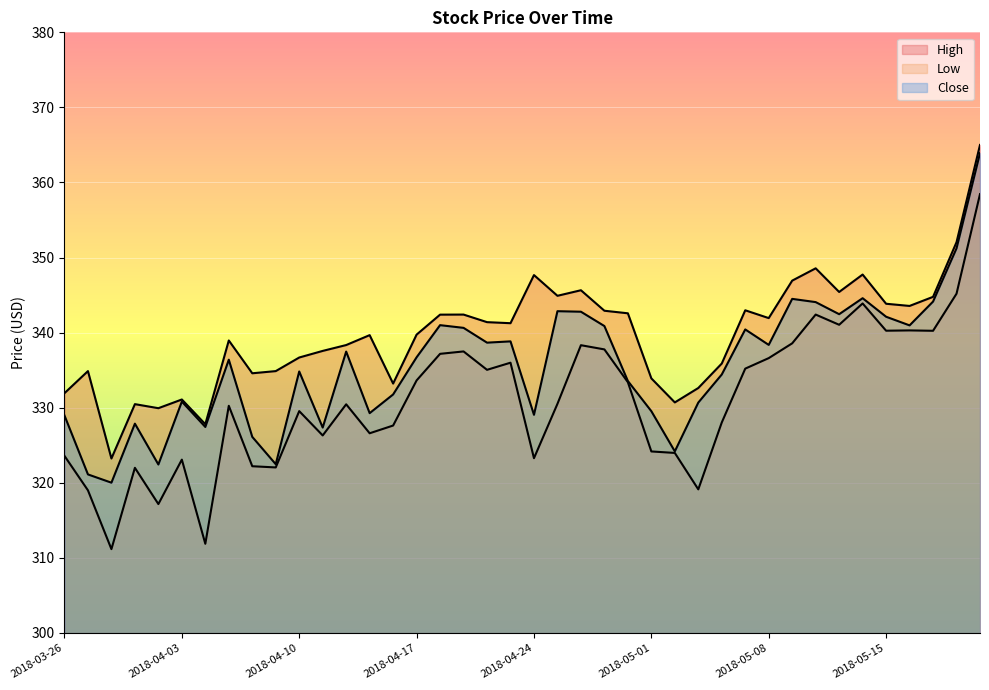

At how many categories does at least one series exceed 349?

2